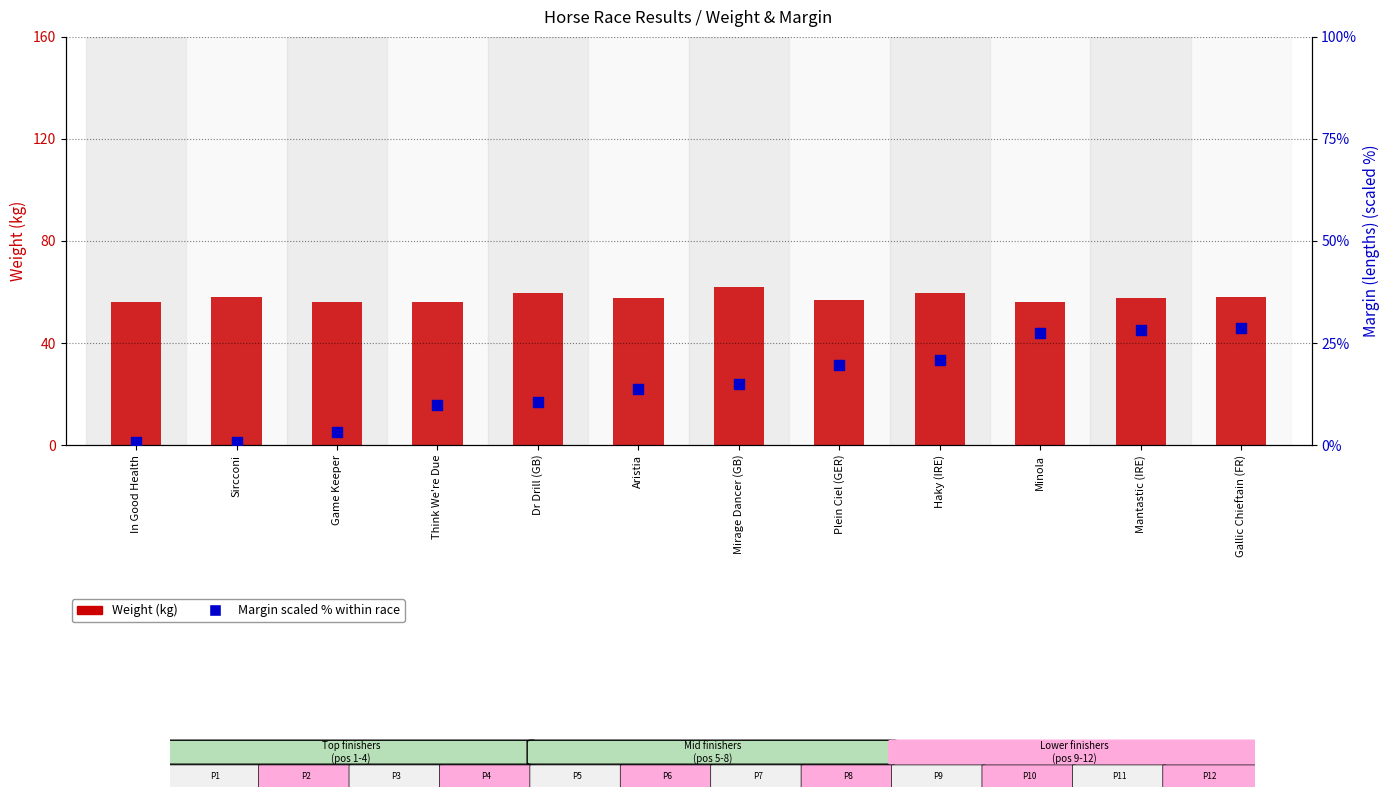

Which series has the largest total across all categories?

Weight (kg)